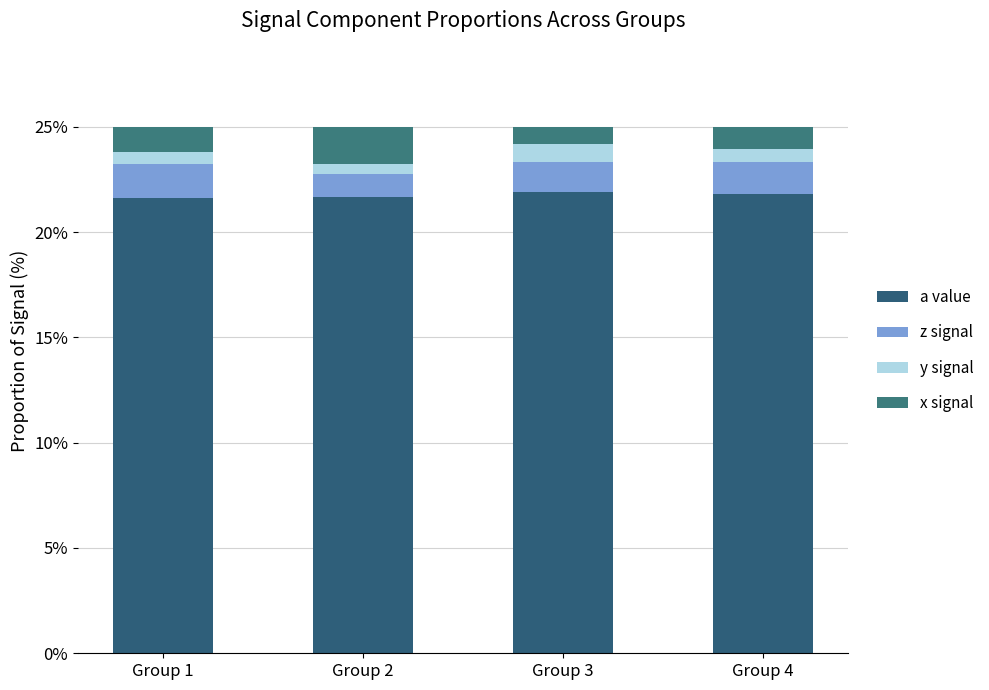

Which series has the largest range (max minus min)?

x signal